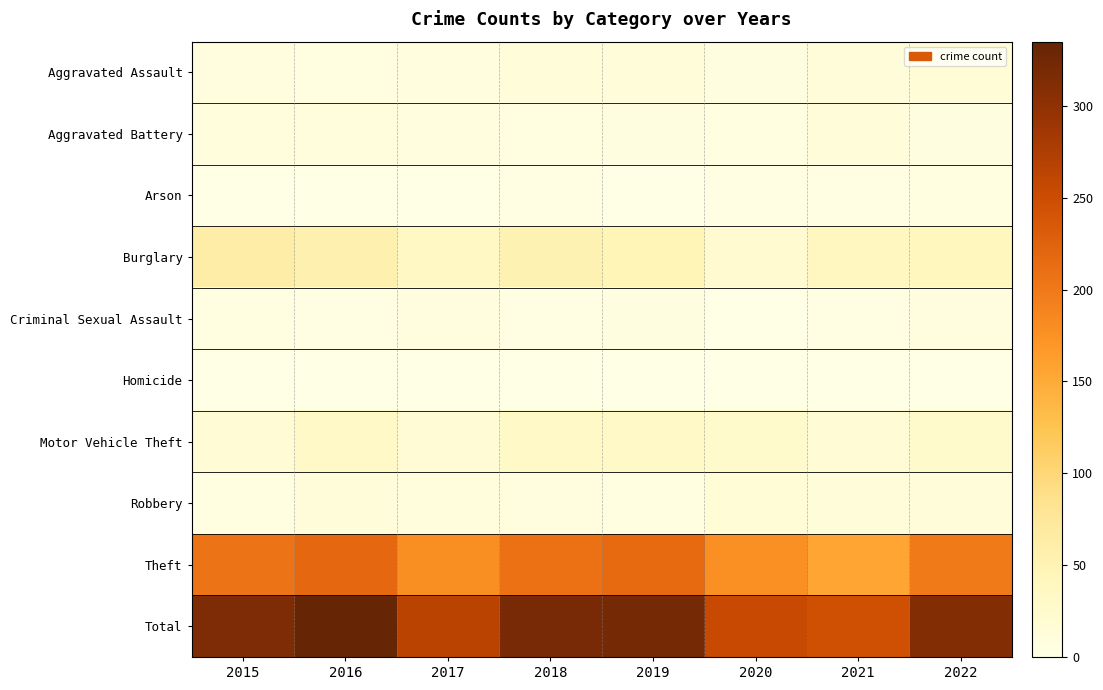

Reading right to left, extract all data points from this chart.

Aggravated Assault: 2022=15	2021=12	2020=6	2019=13	2018=13	2017=8	2016=5	2015=9
Aggravated Battery: 2022=6	2021=11	2020=5	2019=6	2018=5	2017=7	2016=10	2015=10
Arson: 2022=4	2021=2	2020=3	2019=1	2018=3	2017=1	2016=0	2015=1
Burglary: 2022=41	2021=38	2020=22	2019=46	2018=52	2017=33	2016=56	2015=62
Criminal Sexual Assault: 2022=7	2021=2	2020=1	2019=6	2018=2	2017=8	2016=2	2015=5
Homicide: 2022=0	2021=0	2020=1	2019=0	2018=0	2017=1	2016=1	2015=0
Motor Vehicle Theft: 2022=26	2021=16	2020=26	2019=30	2018=30	2017=18	2016=31	2015=18
Robbery: 2022=13	2021=11	2020=15	2019=4	2018=8	2017=10	2016=12	2015=5
Theft: 2022=199	2021=155	2020=176	2019=215	2018=207	2017=179	2016=218	2015=205
Total: 2022=311	2021=247	2020=255	2019=321	2018=320	2017=265	2016=335	2015=315